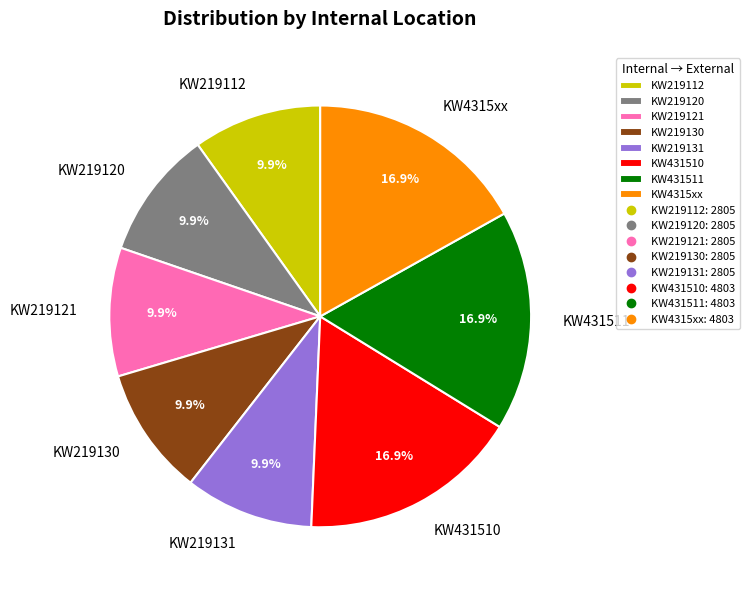

Do KW431510 and KW219130 together represent more than half of the pie?

No